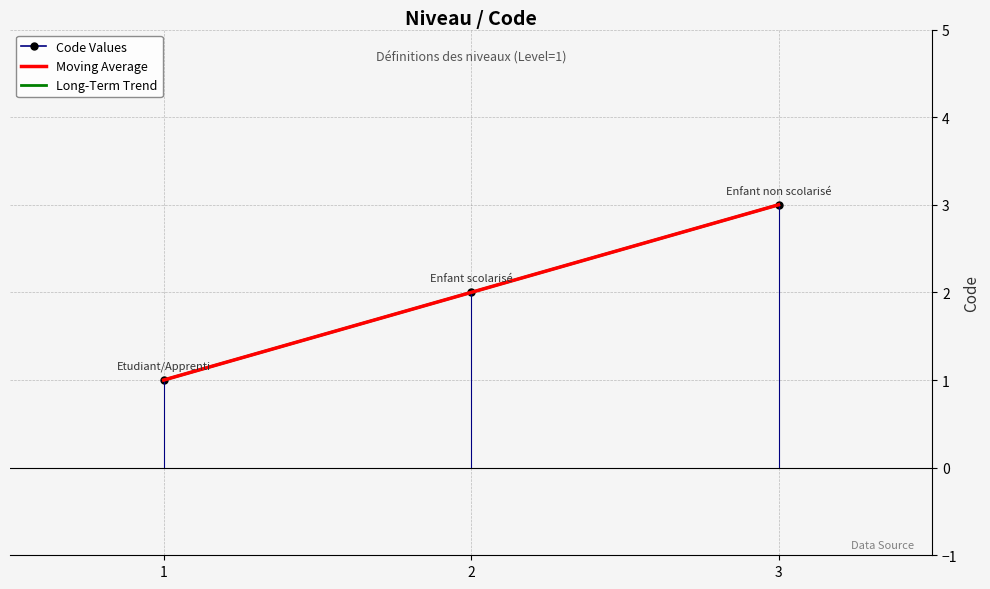

Reading left to right, what are all the values shown in this chart?

1=1	2=2	3=3